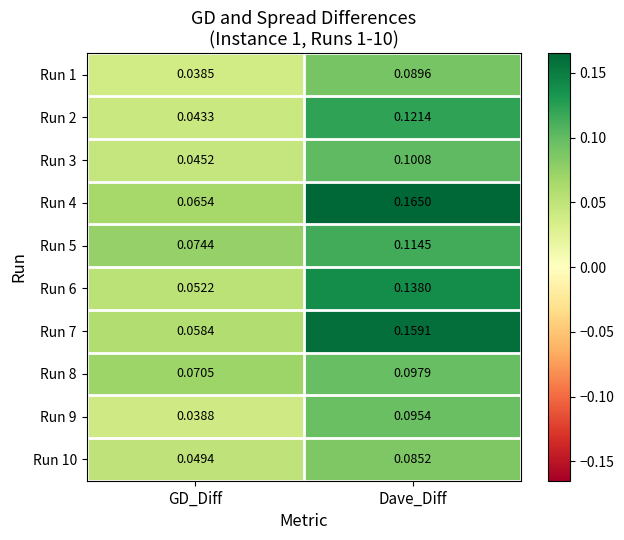

Which series changed the most between GD_Diff and Dave_Diff?

Run 7